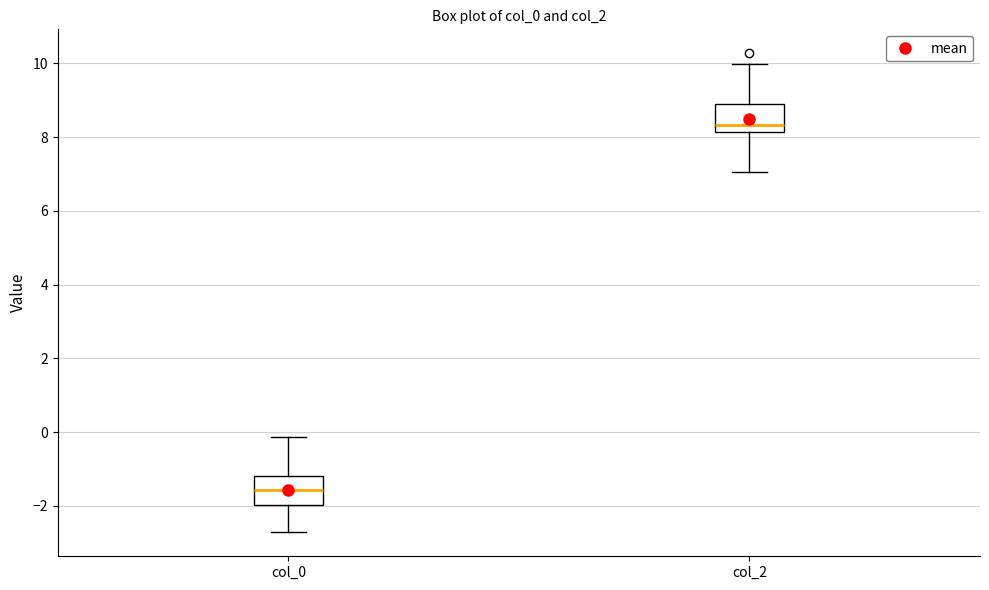

Which box has the lowest median line?

col_0